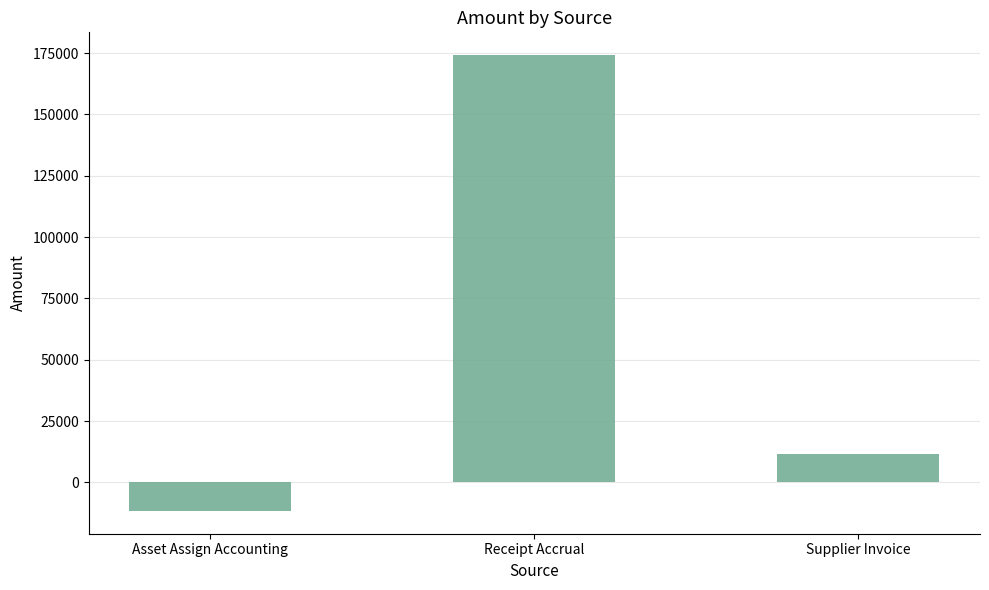

The value at Asset Assign Accounting is -11621.4. True or false?

True